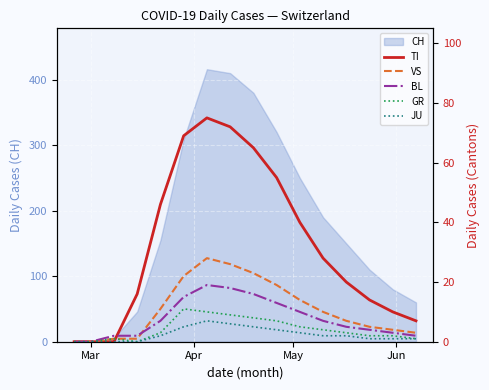

What is the highest value of the CH series?

416